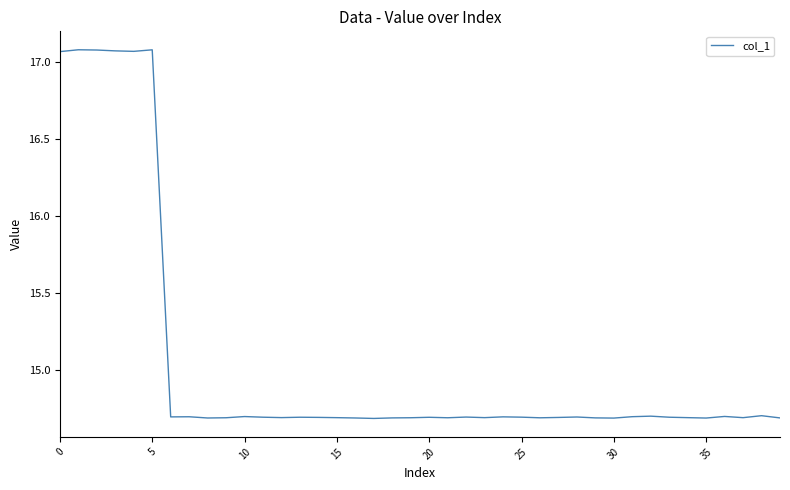

What is the difference between the maximum and minimum values?

2.4